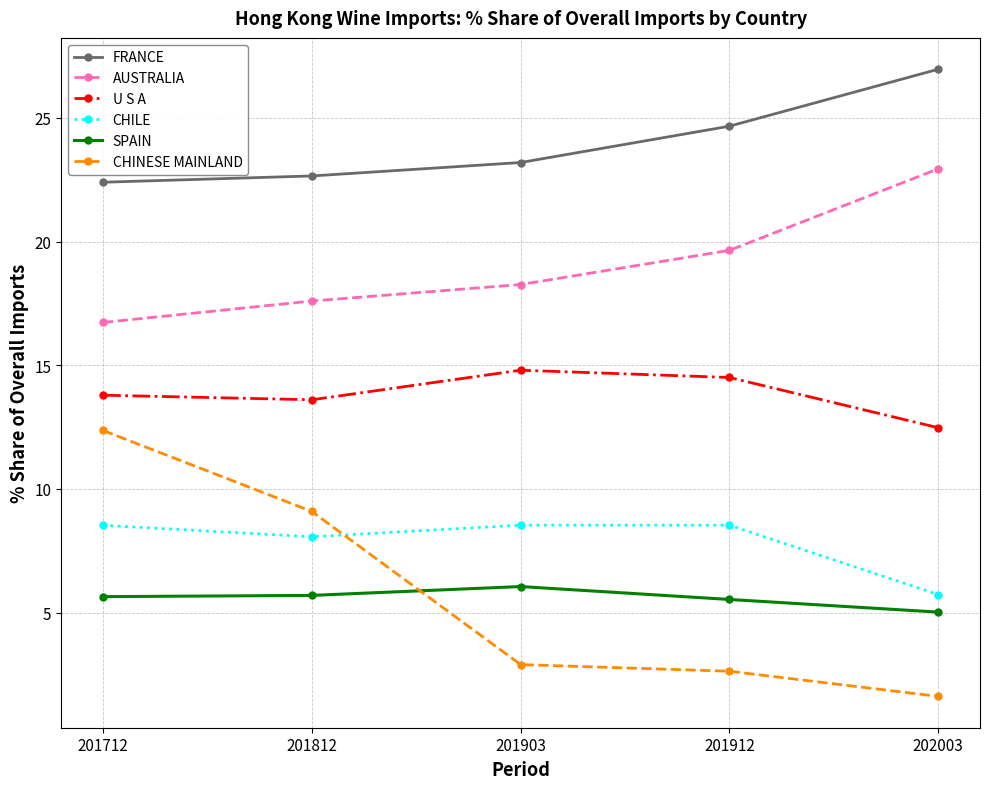

Which category has the highest value across all series?

202003